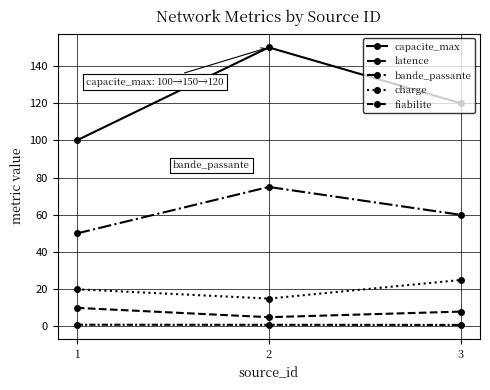

Count the number of data series in this chart.

5